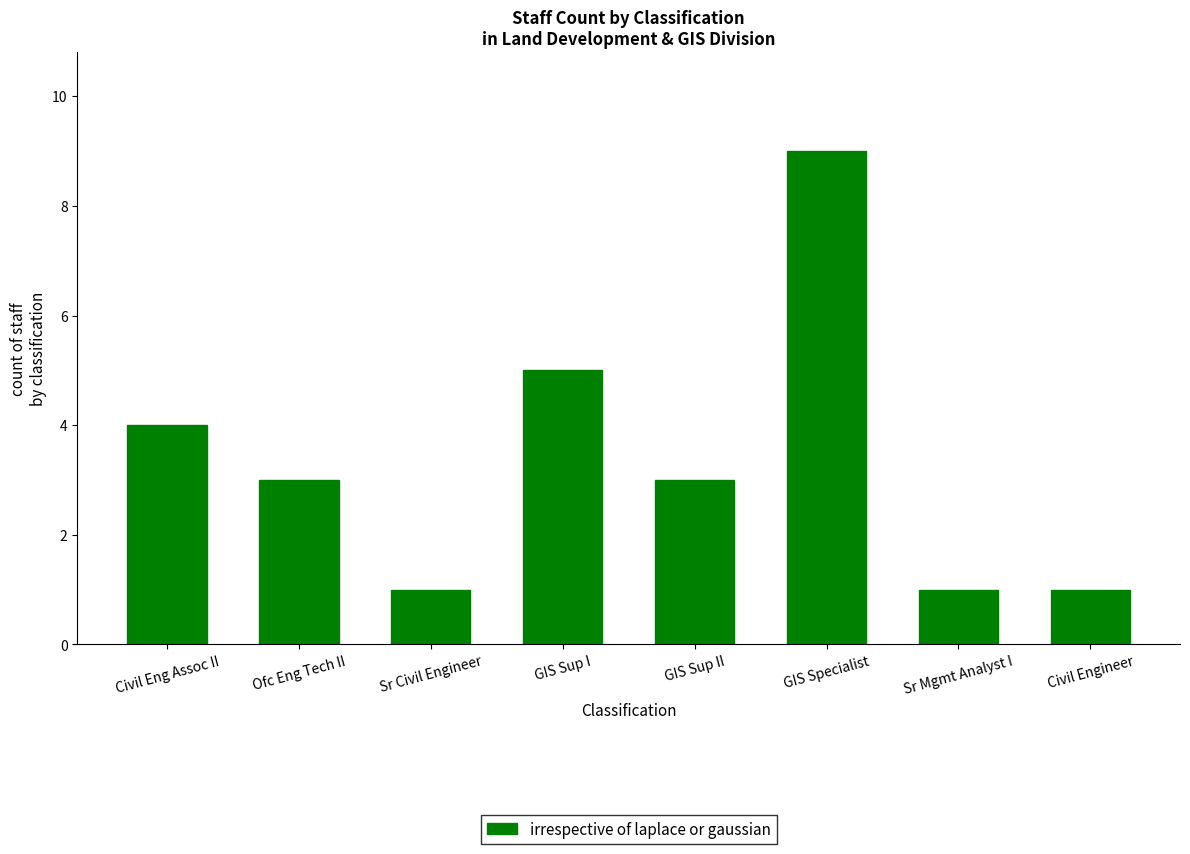

What is the maximum value shown in the chart?

9